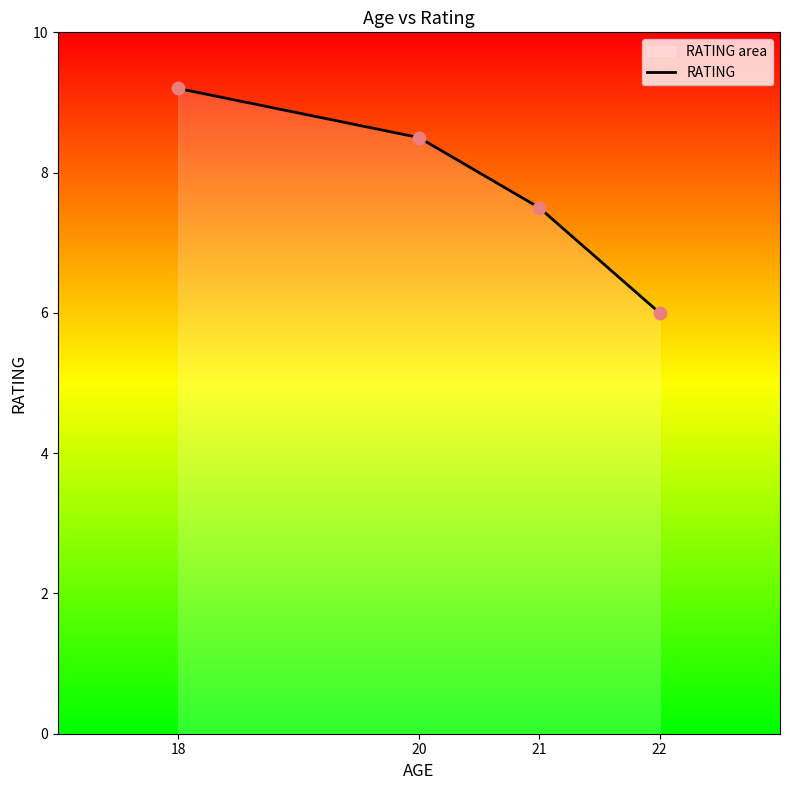

Between 21 and 22, which is larger?

21